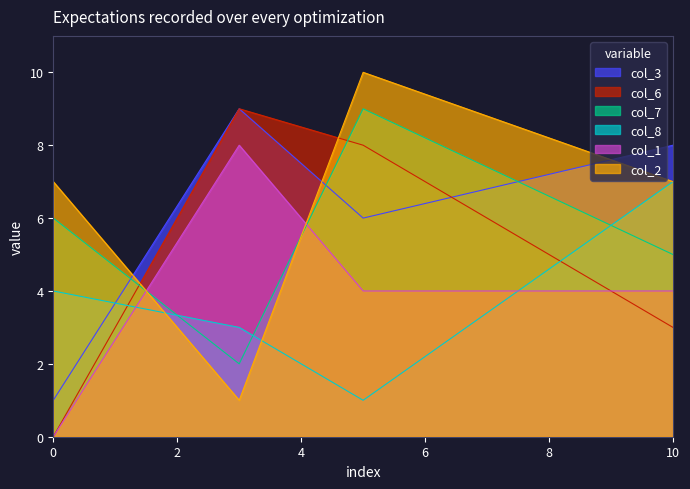

What is the greatest value displayed?

10